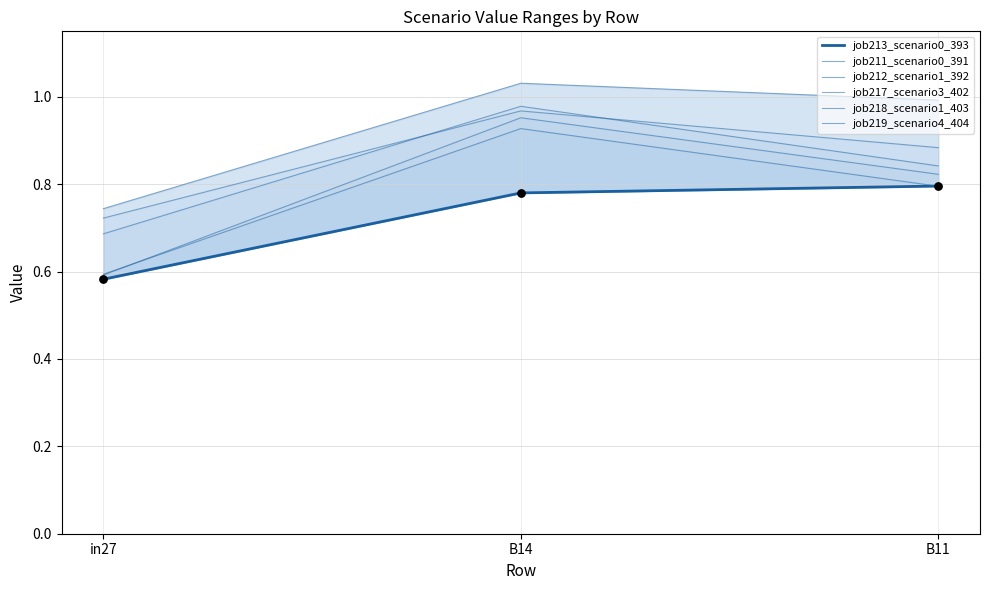

At how many categories does at least one series exceed 1?

1